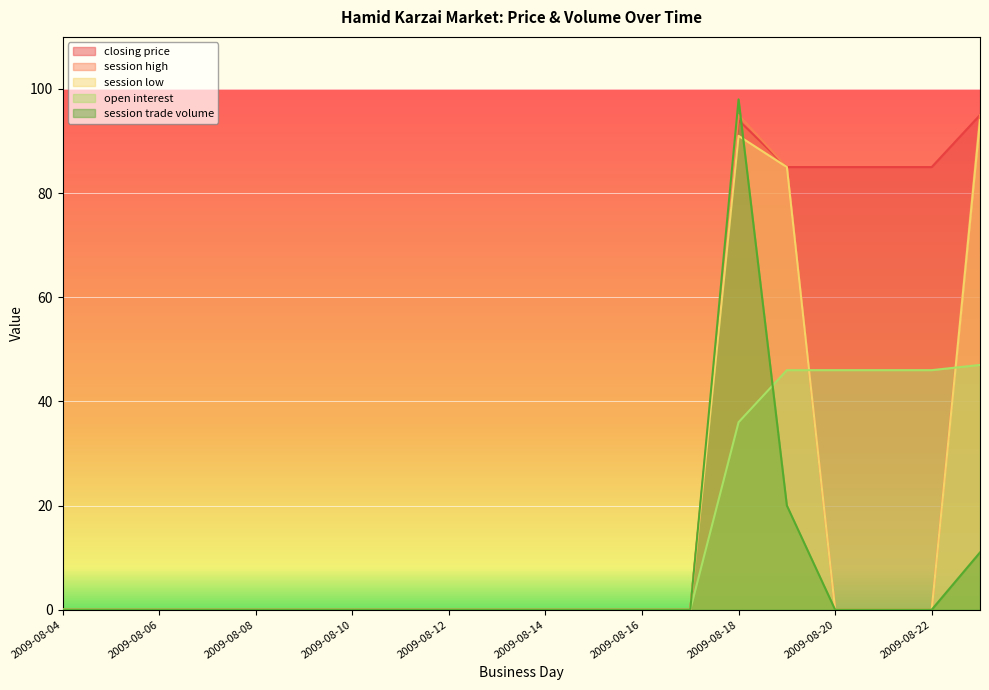

The session low series shows 39 at 2009-08-11. True or false?

False